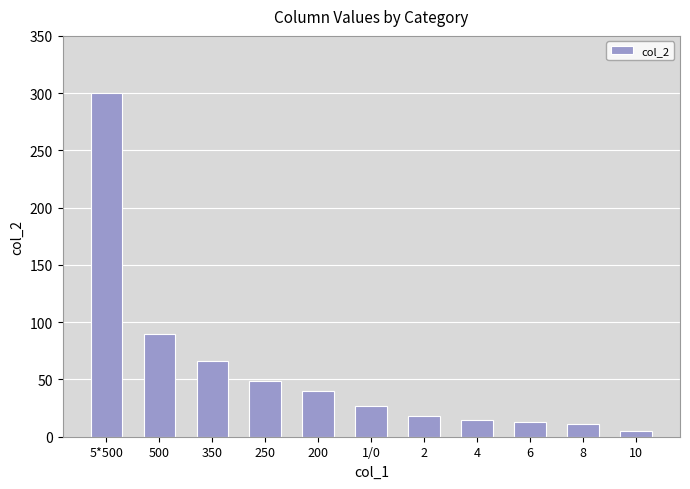

Which label corresponds to the smallest value in the chart?

10